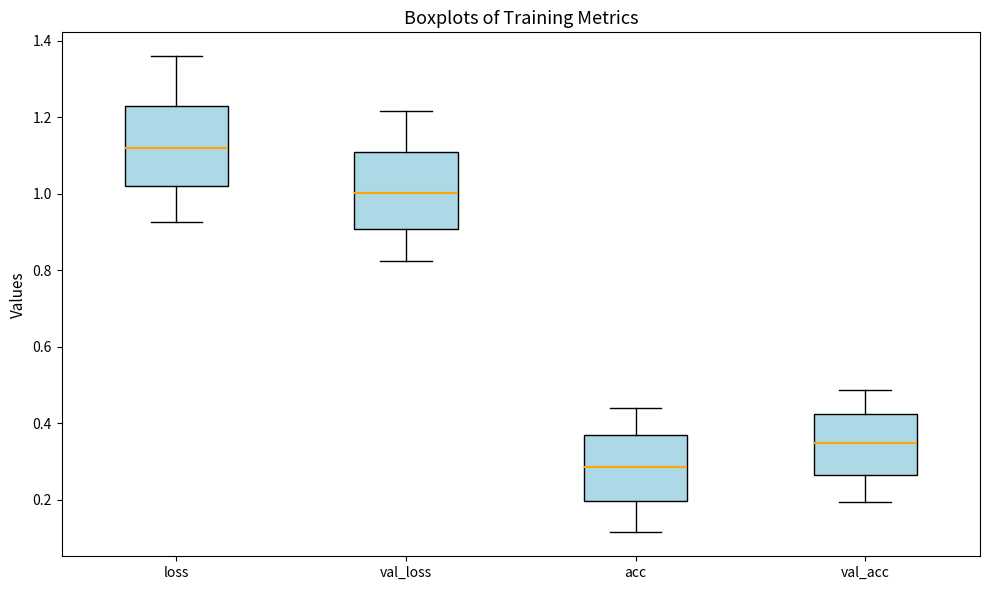

Reading left to right, transcribe this box plot: for each box, give where its median line is, the range the box spans, and where its two whiskers end, as read against the y-axis. The values are not printed on the chart, so give them approximately, as read against the axis.

loss: median 1.12, box 1.02 to 1.22, whiskers 0.92 to 1.36
val_loss: median 1.00, box 0.90 to 1.10, whiskers 0.82 to 1.22
acc: median 0.28, box 0.20 to 0.36, whiskers 0.12 to 0.44
val_acc: median 0.34, box 0.26 to 0.42, whiskers 0.20 to 0.48